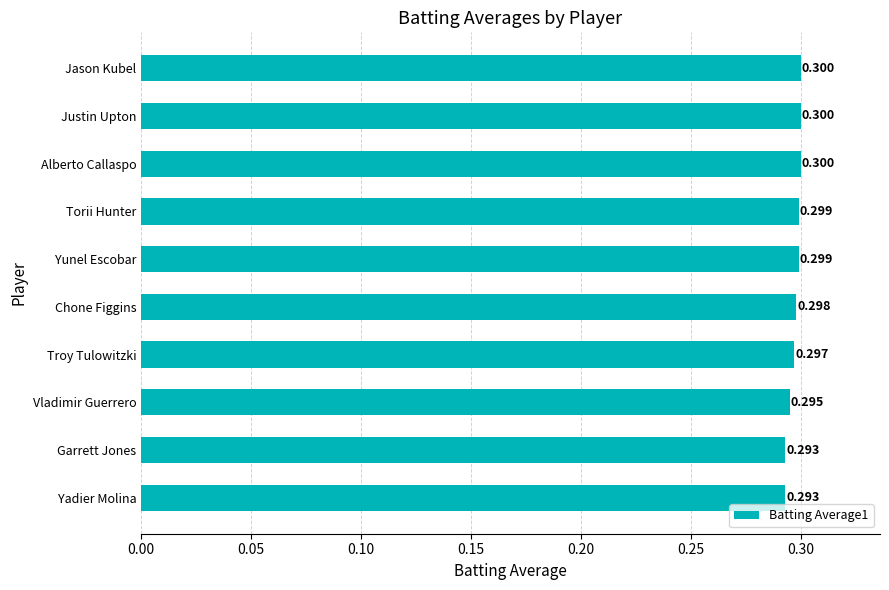

Between Vladimir Guerrero and Troy Tulowitzki, which is larger?

Troy Tulowitzki